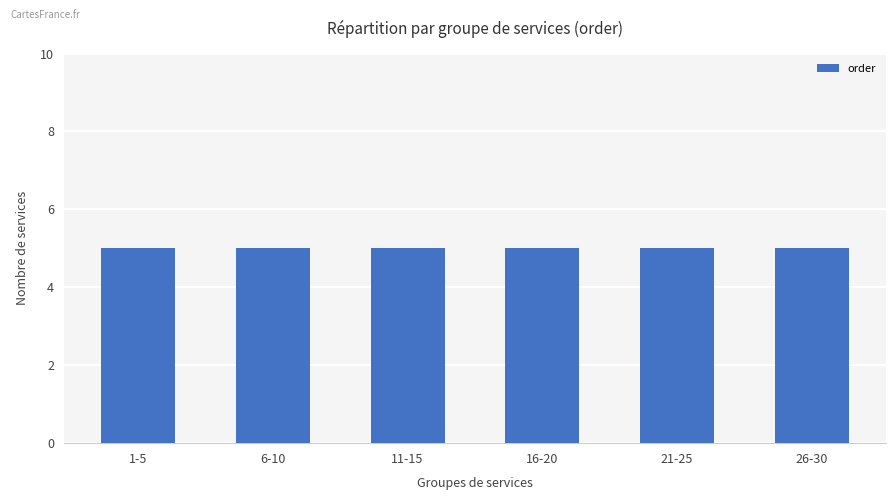

Is it true that the value at 8 is 2?

False